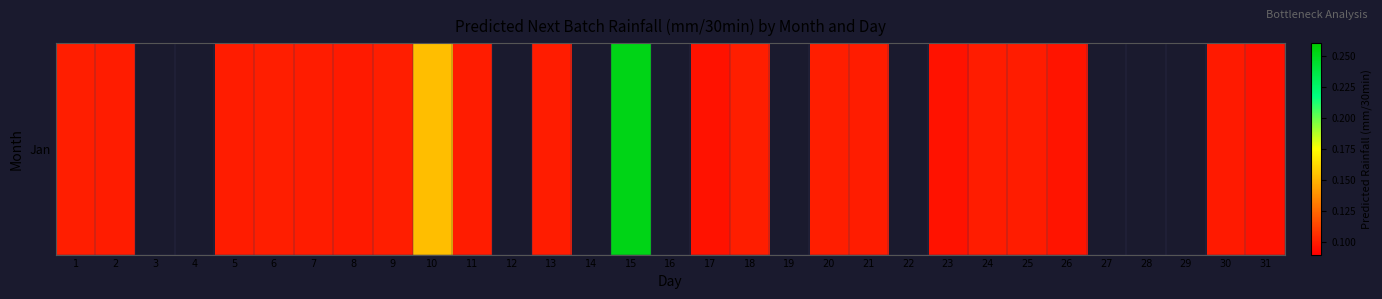

Between 29 and 22, which is larger?

22